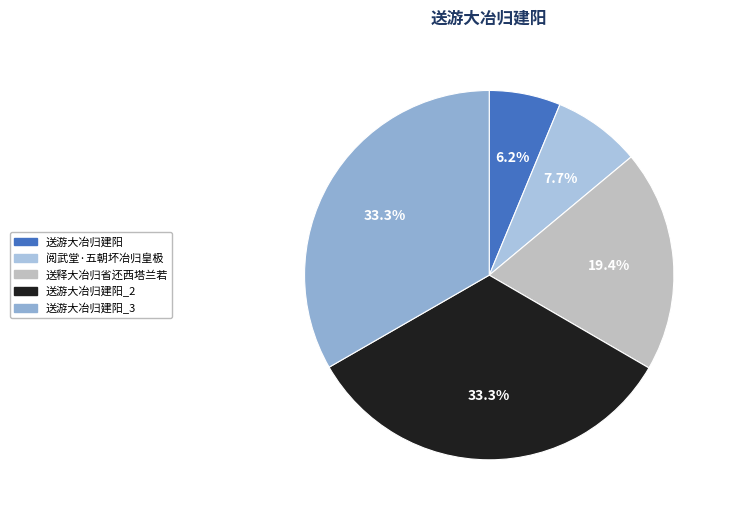

Which category has the smallest portion of the pie?

送游大冶归建阳